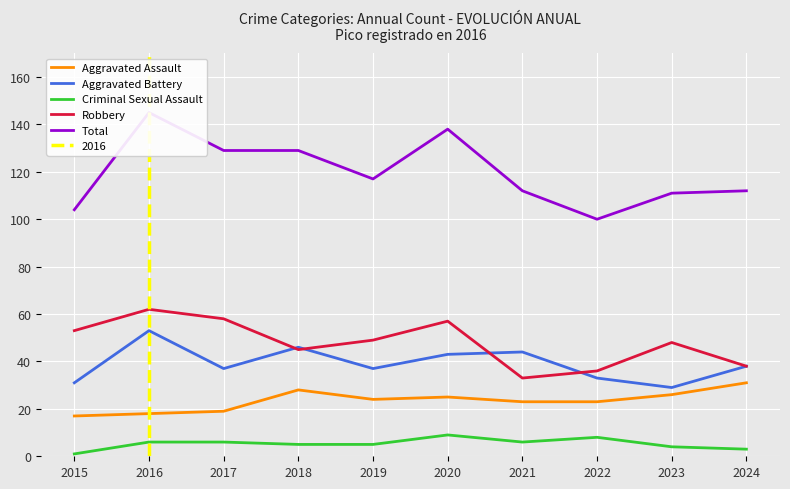

How many lines are shown in the chart?

5